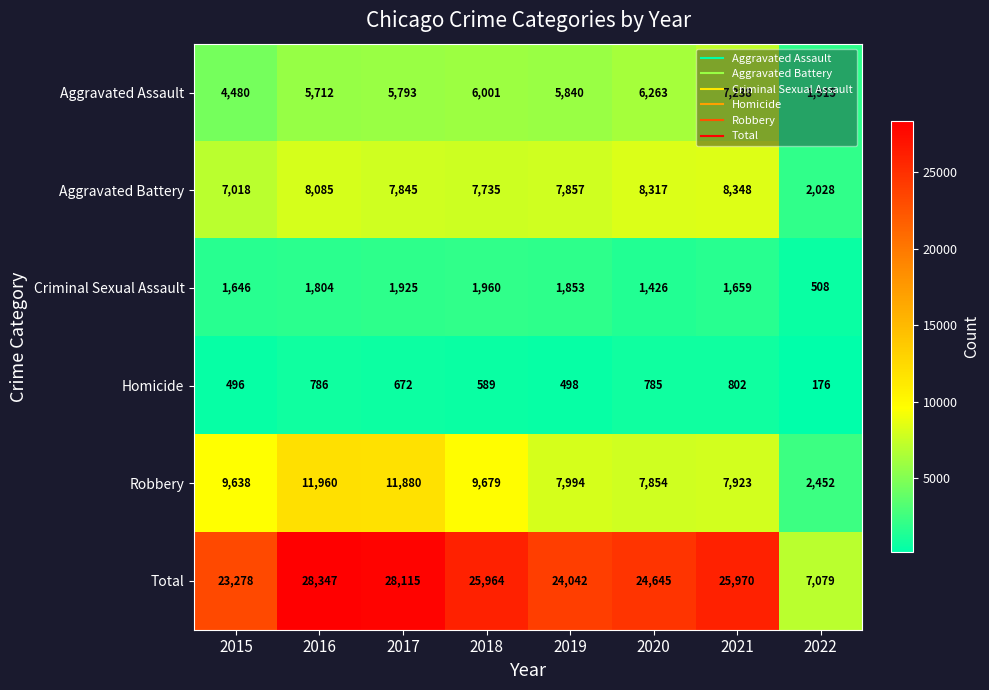

Is it true that Aggravated Battery equals 7845 at 2017?

True